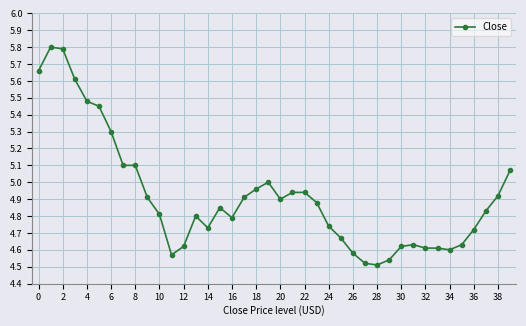

True or false: the data has more than 1 interior local peaks.

True